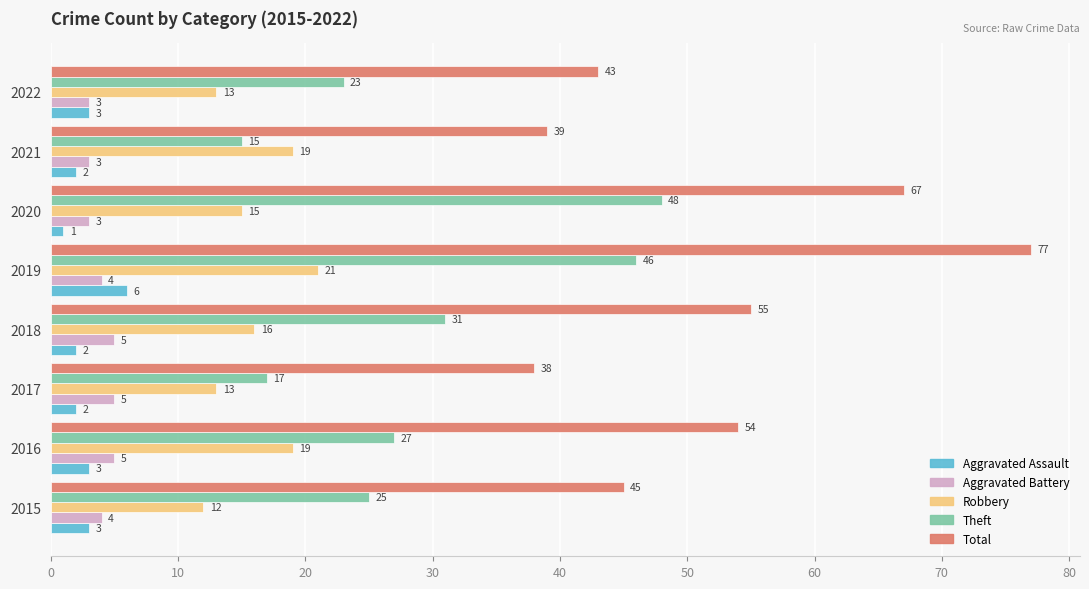

What is the difference between the highest and lowest values at 2022?

40